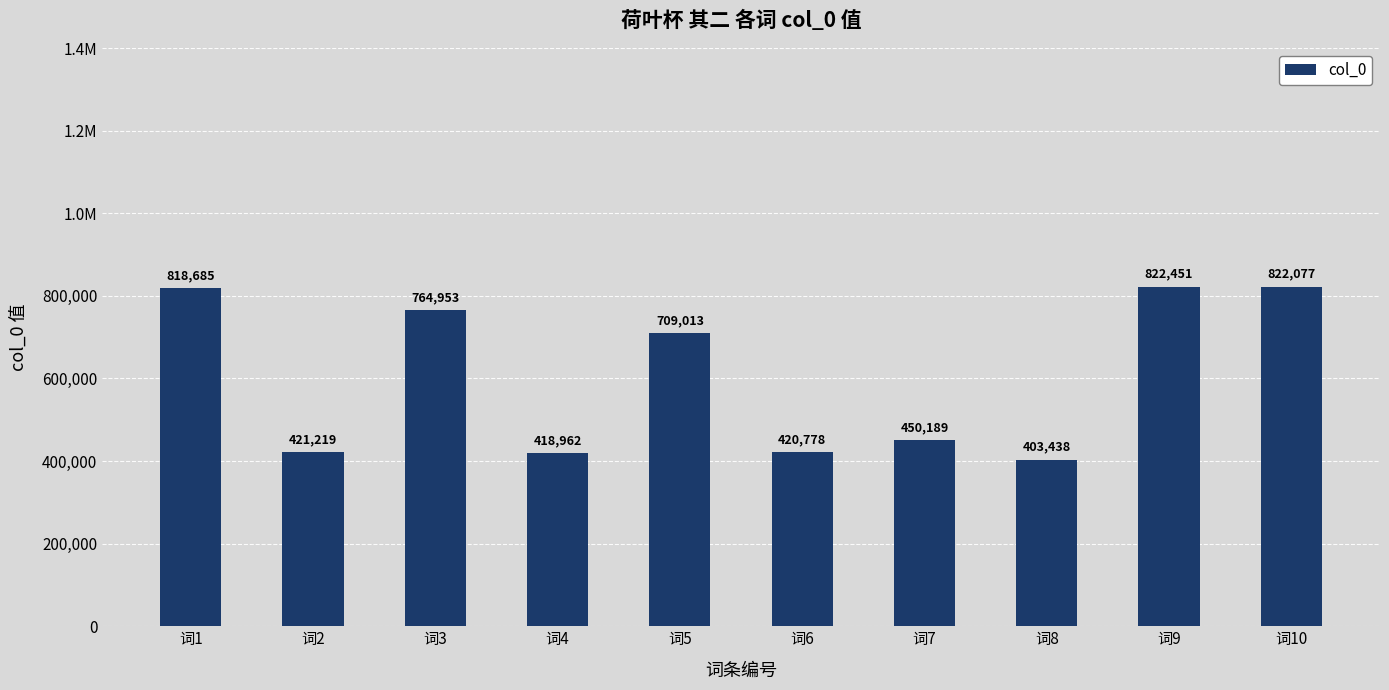

What is the value of the 1st bar from the left?

818685